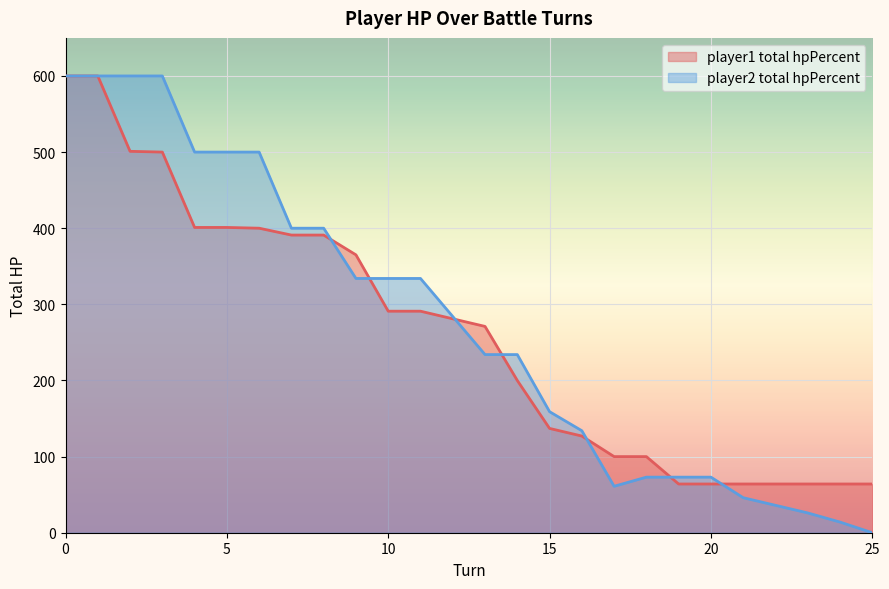

True or false: player2_total_hpPercent has a value of 284 at 12.

True